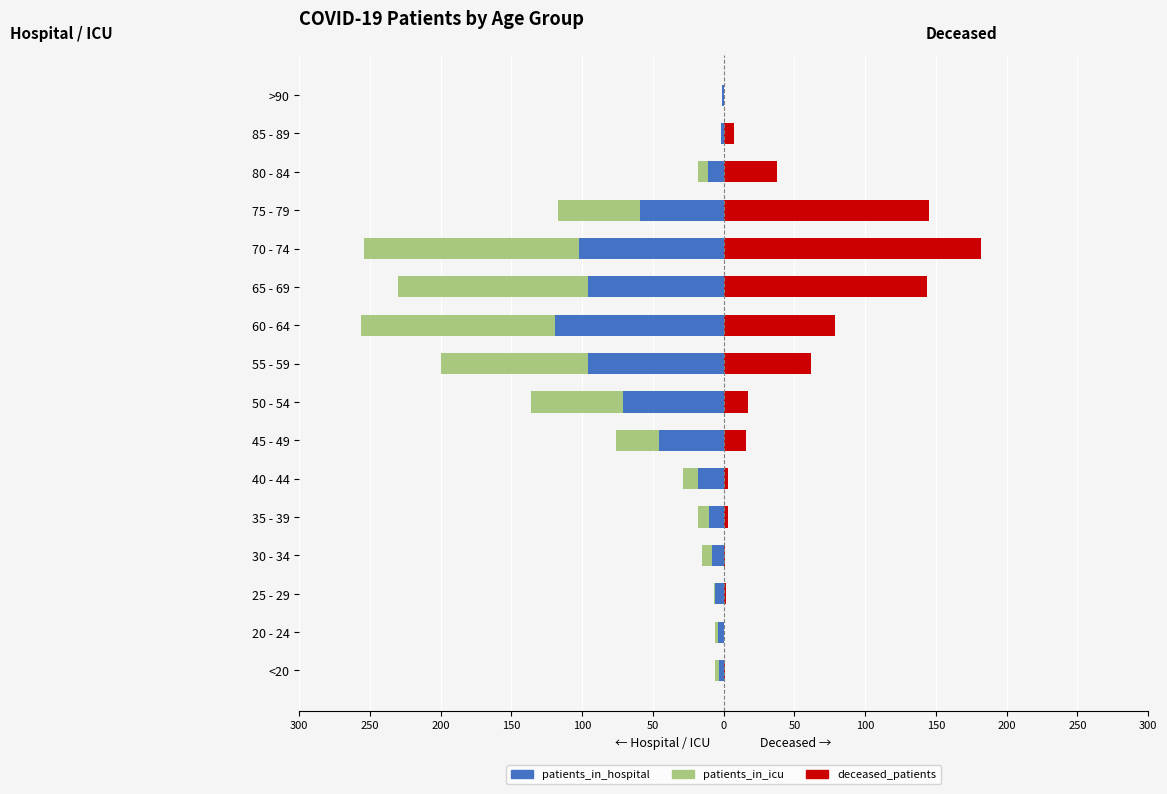

Which series has the largest range (max minus min)?

deceased_patients